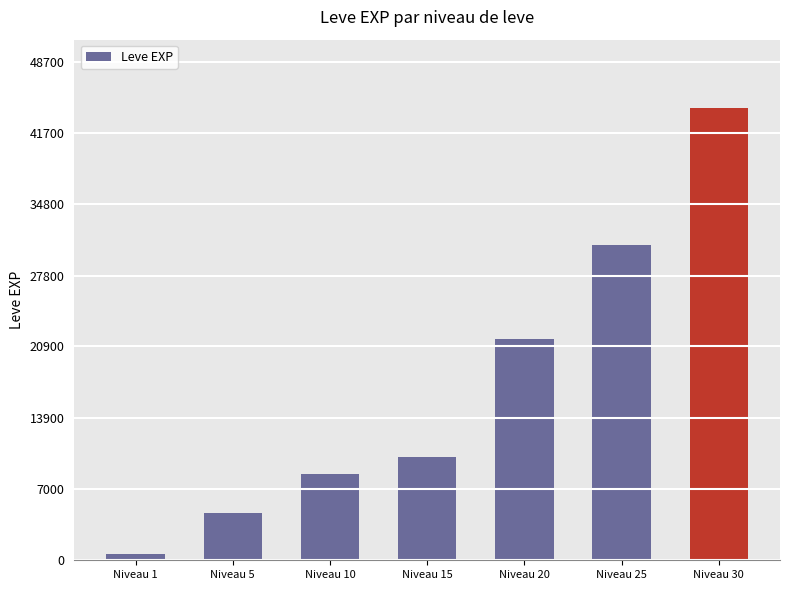

What is the sum of all values?

120470